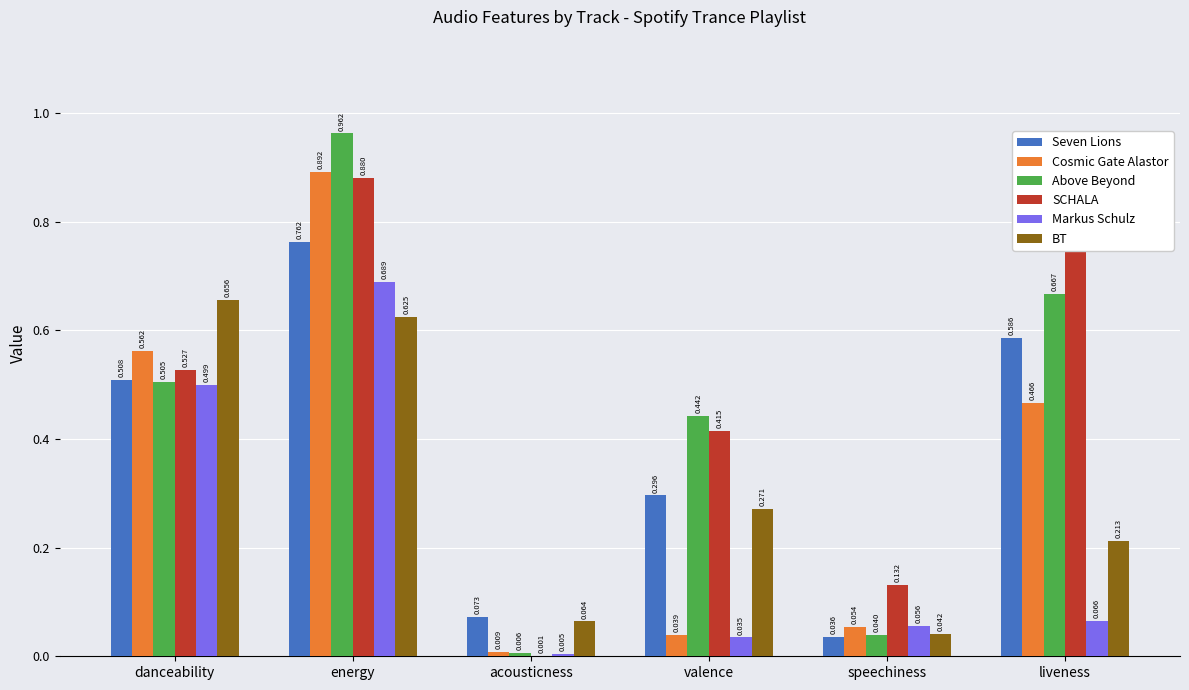

Which series changed the most between danceability and acousticness?

BT